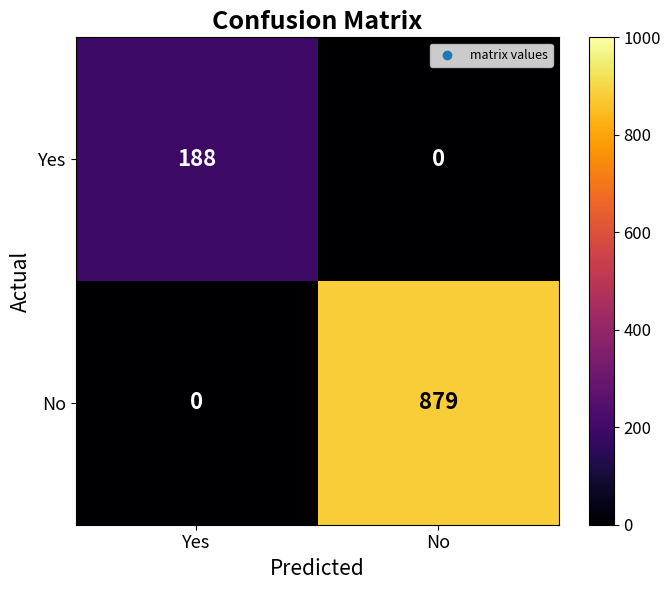

At which label does No reach its peak?

No